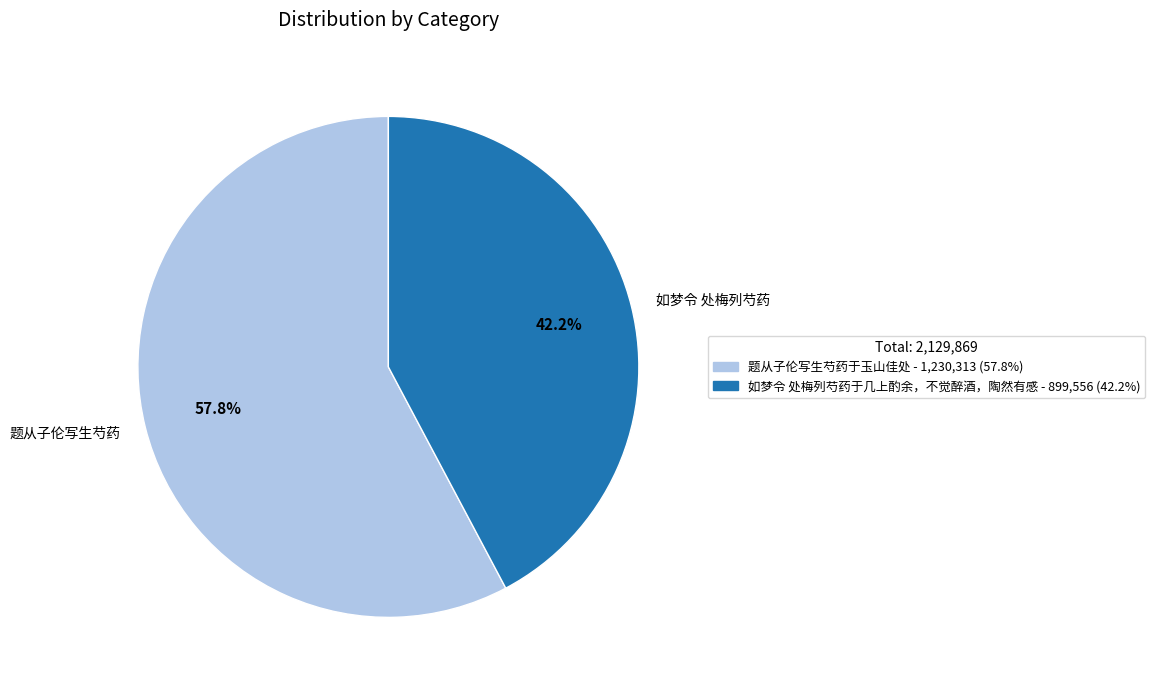

How many segments does this pie chart have?

2